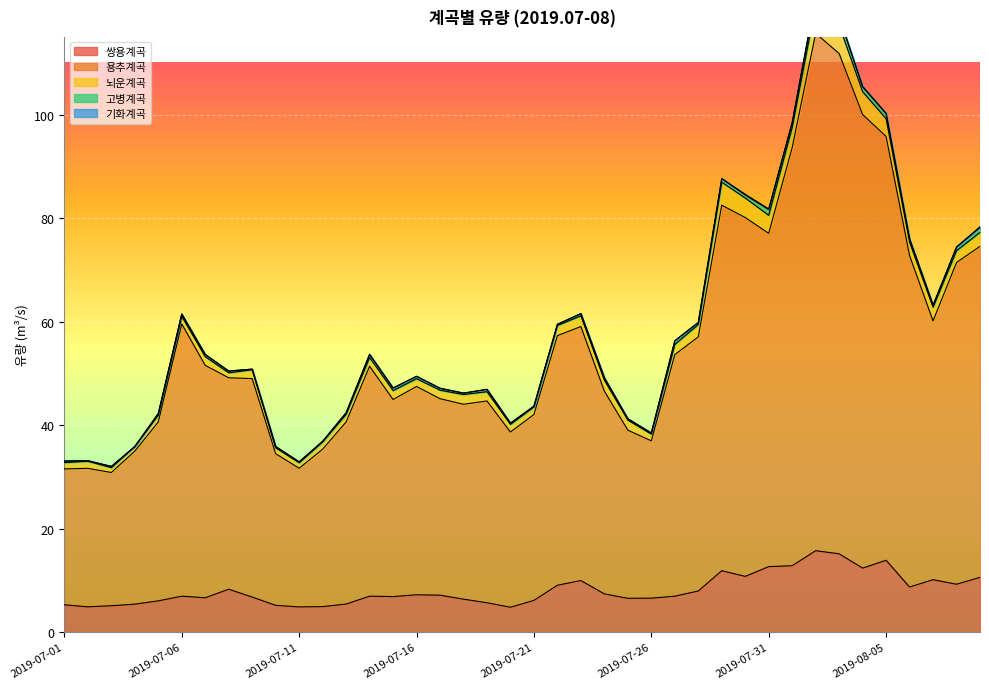

The 뇌운계곡 series shows 1.8 at 2019-07-11. True or false?

False